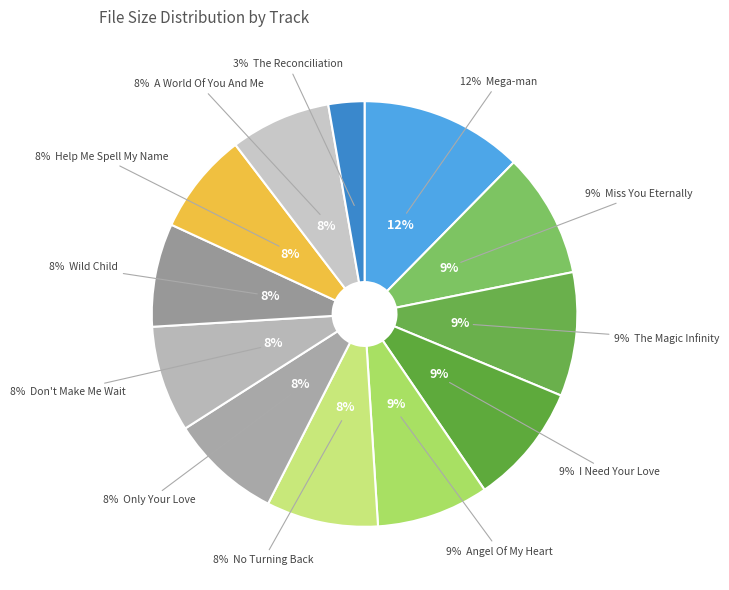

Do 01 The Magic Infinity.mp3 and 03 Only Your Love.mp3 together represent more than half of the pie?

No